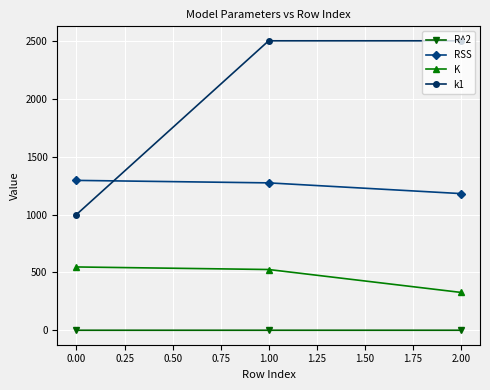

What is the lowest value of the RSS series?

1180.7